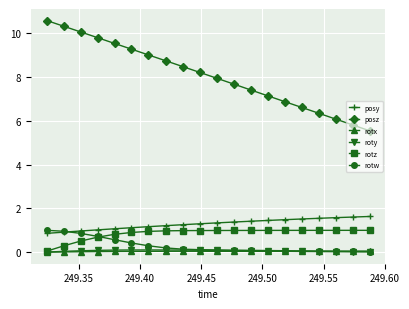

Which series has the largest total across all categories?

posz